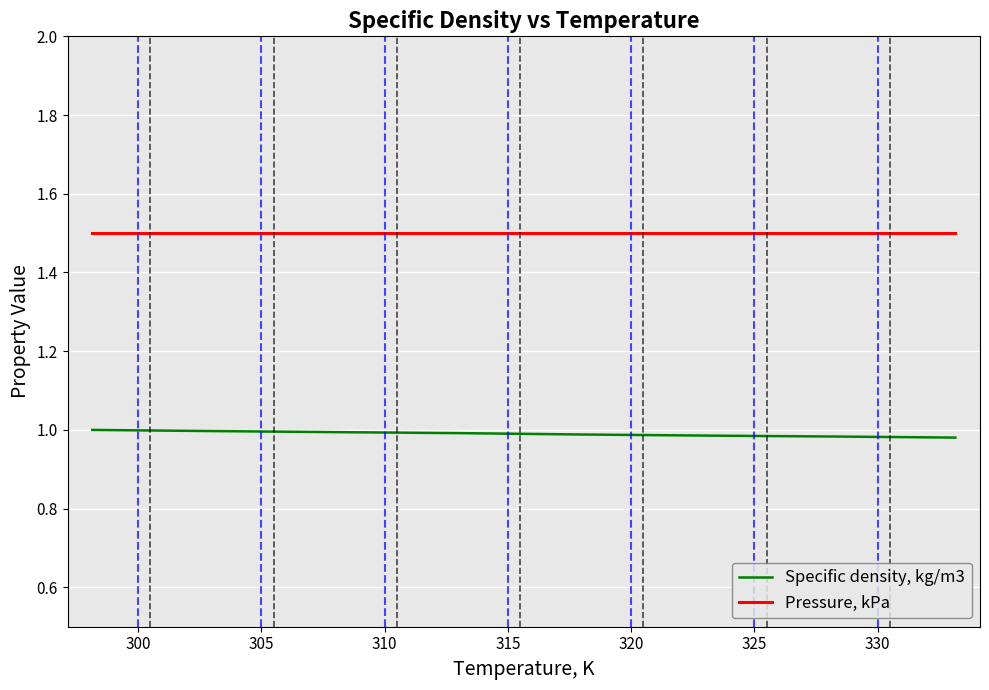

Which series has the largest total across all categories?

Pressure, kPa